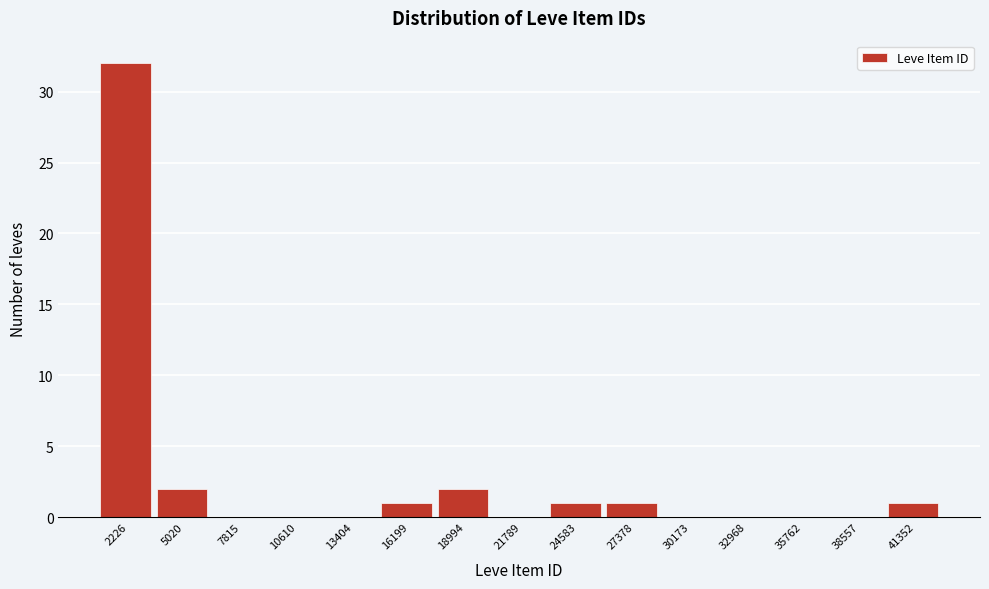

Reading left to right, list all the values displayed in this chart.

2226=32	5020=2	7815=0	10610=0	13404=0	16199=1	18994=2	21789=0	24583=1	27378=1	30173=0	32968=0	35762=0	38557=0	41352=1